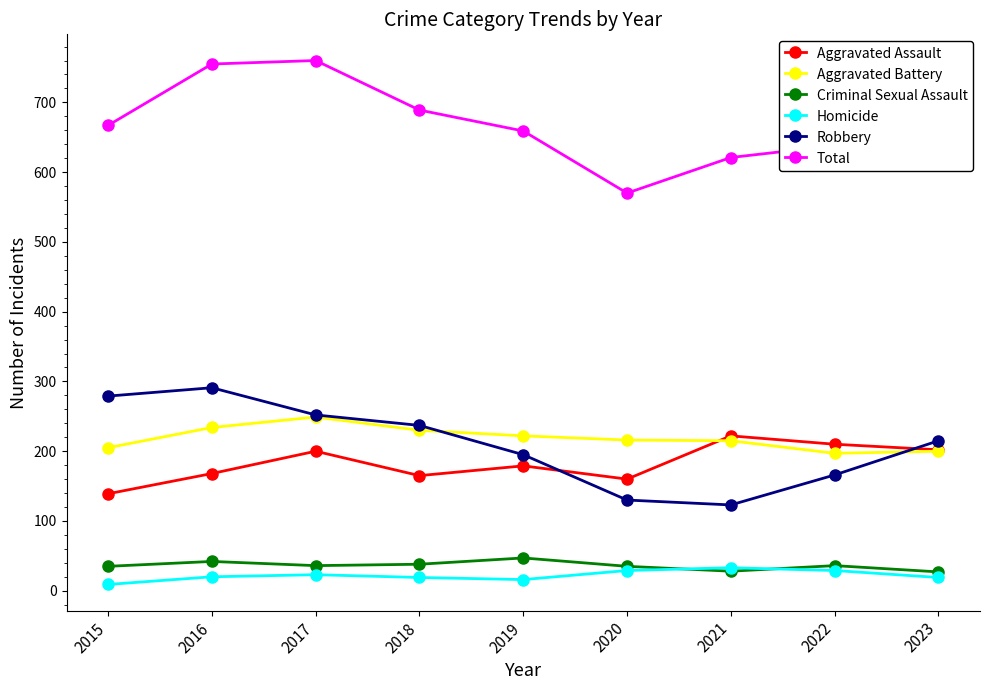

Which series has the largest total across all categories?

Total